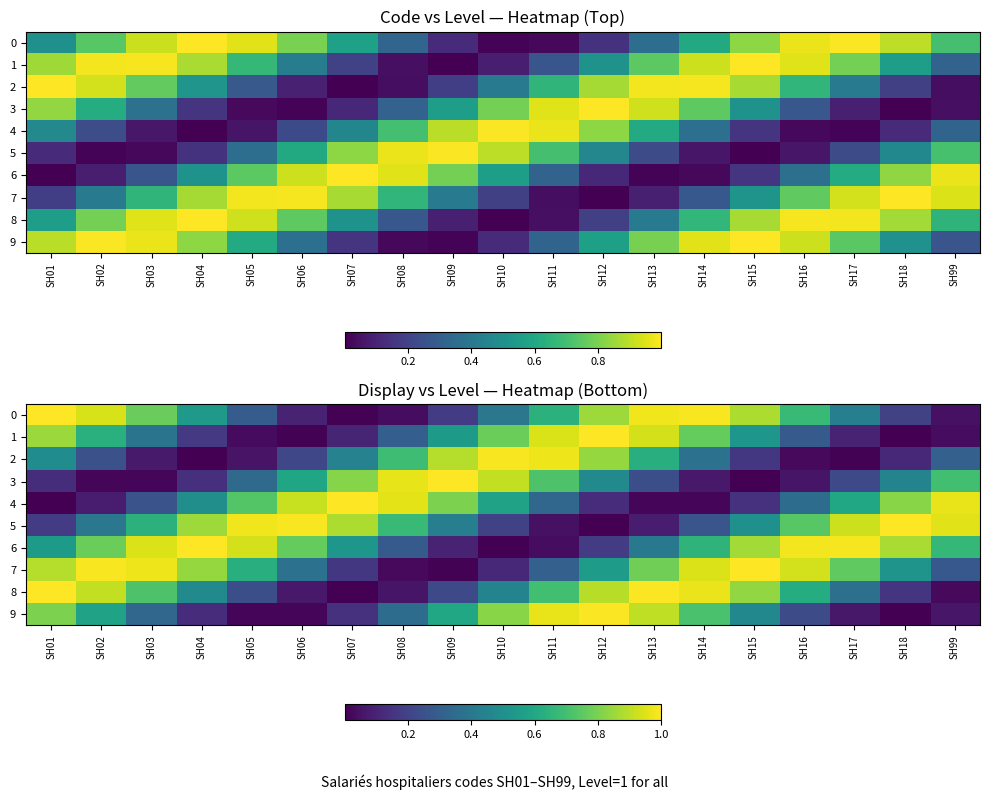

At which label does 2 reach its minimum?

SH04